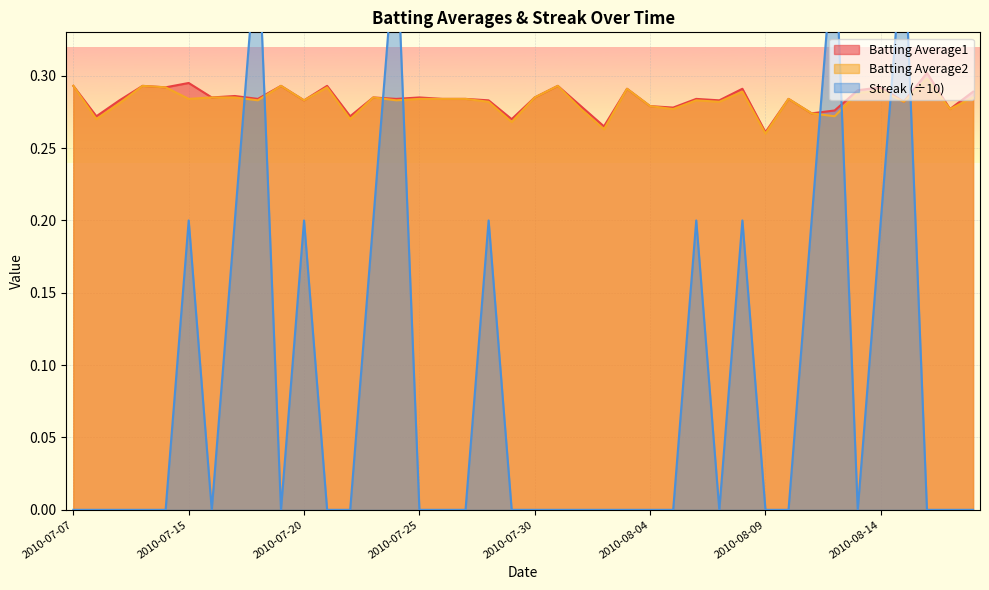

What value does the Batting Average2 series have at 2010-08-03?

0.3